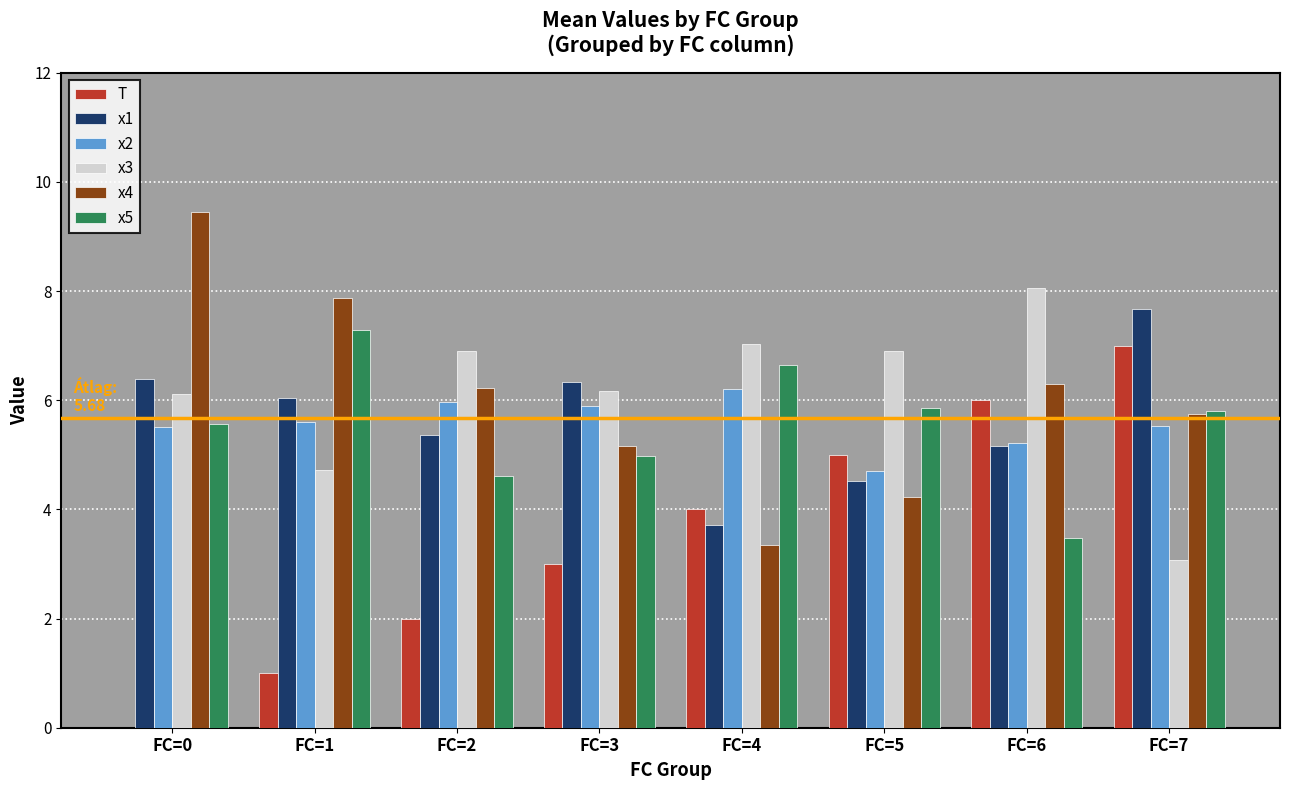

Which category has the highest value in the T series?

FC=7